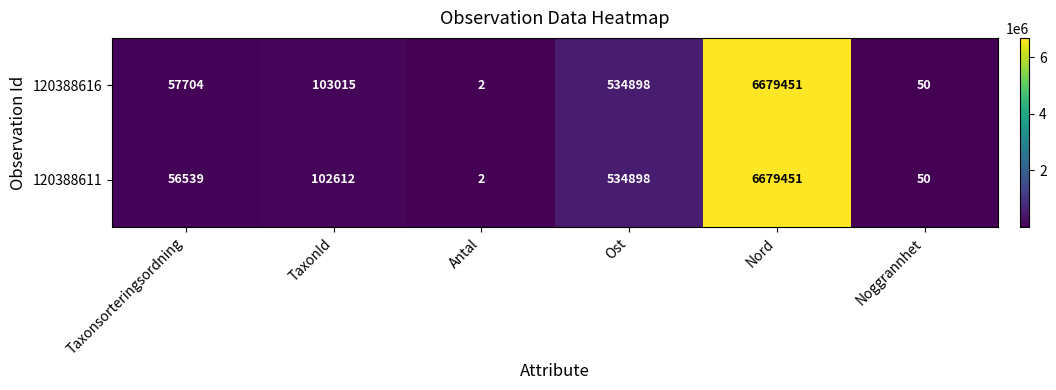

Count the number of categories in the chart.

6